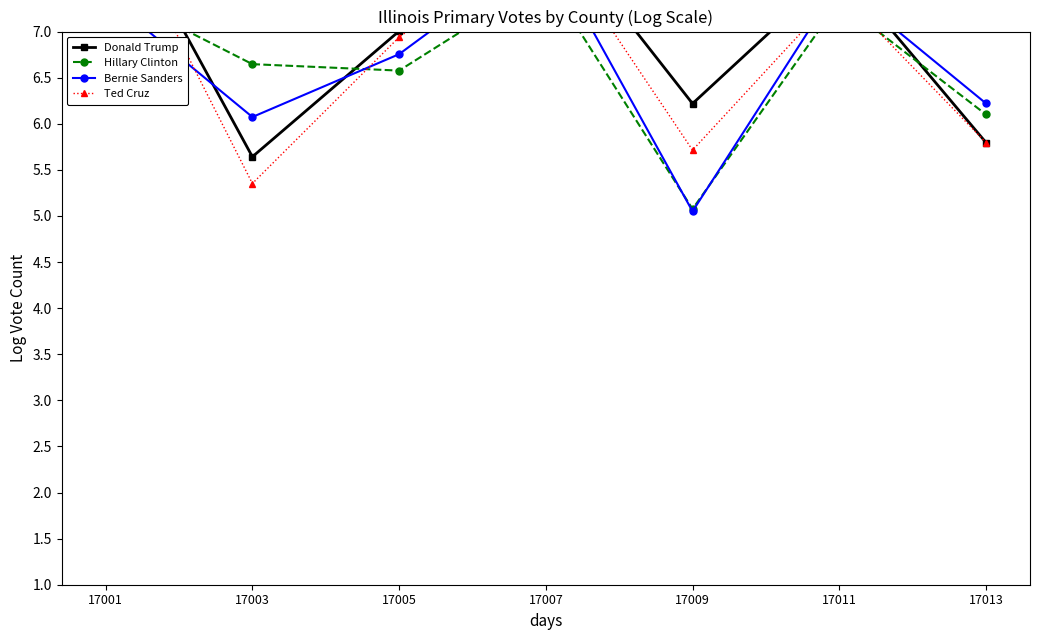

In Donald Trump, how many points are higher than both neighbors (excluding endpoints)?

2